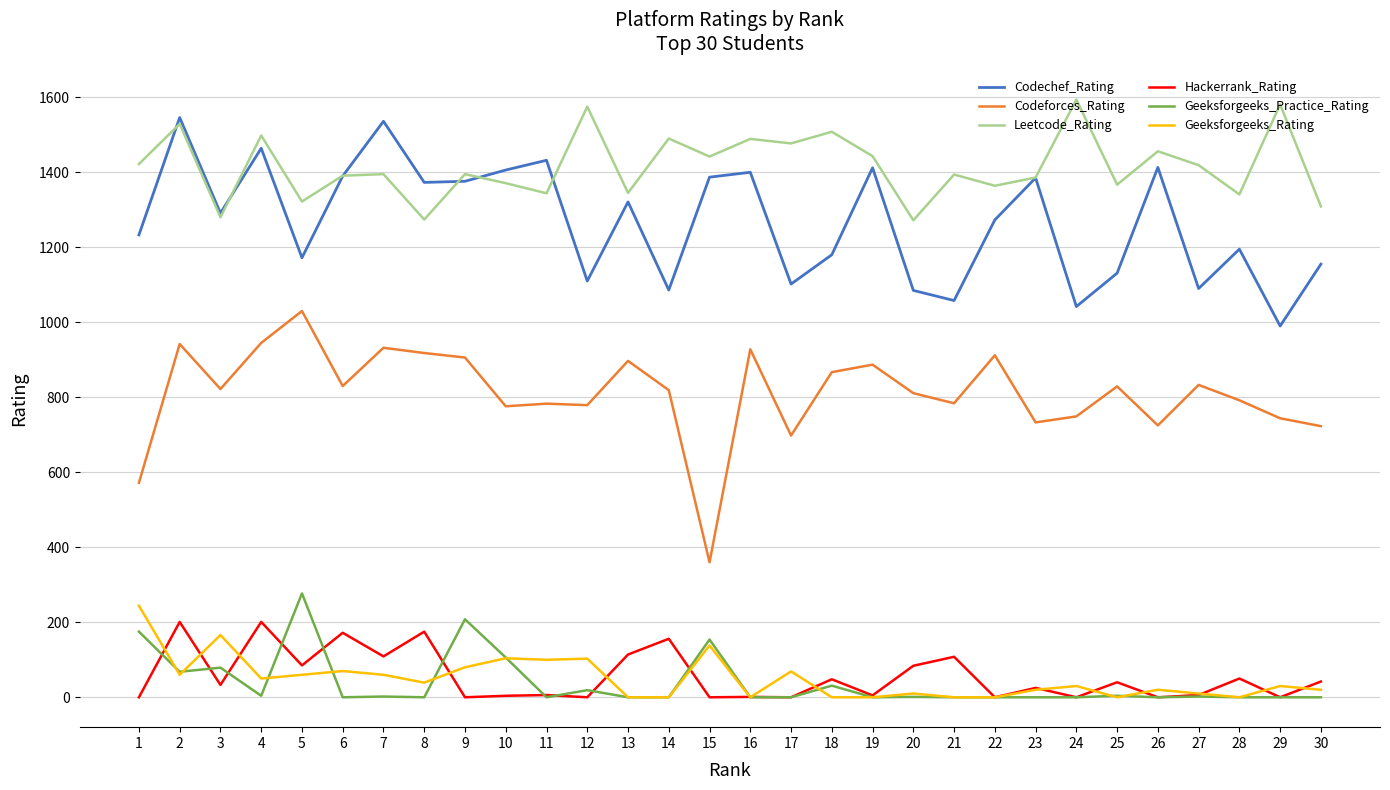

True or false: Leetcode_Rating and Geeksforgeeks_Practice_Rating intersect in this chart.

False